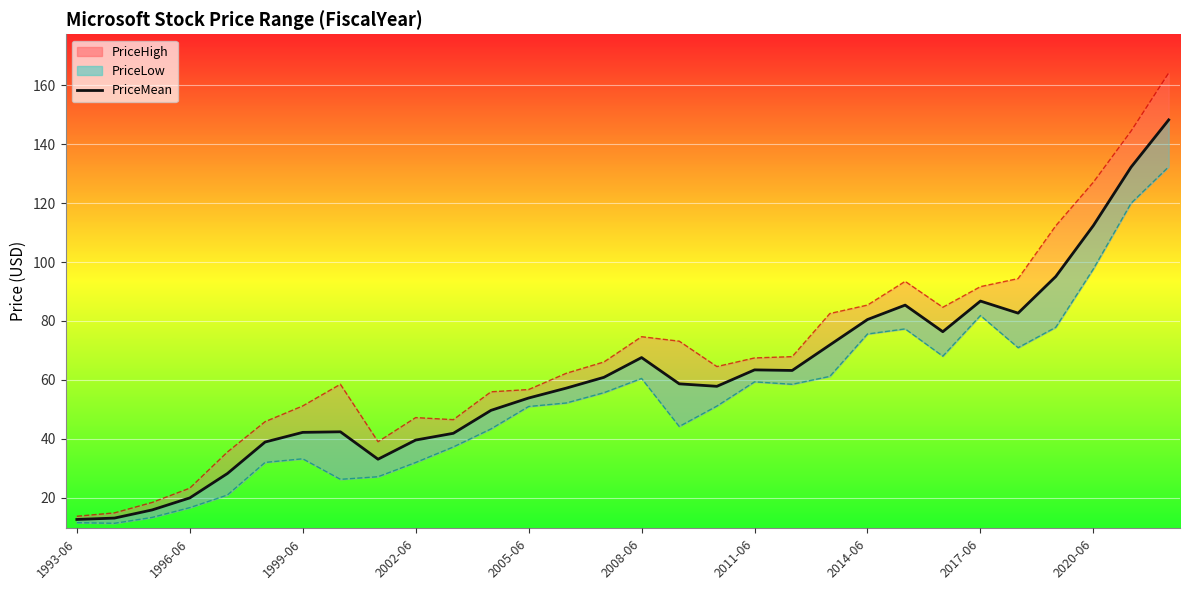

Between 22 and 25, which is larger?

22